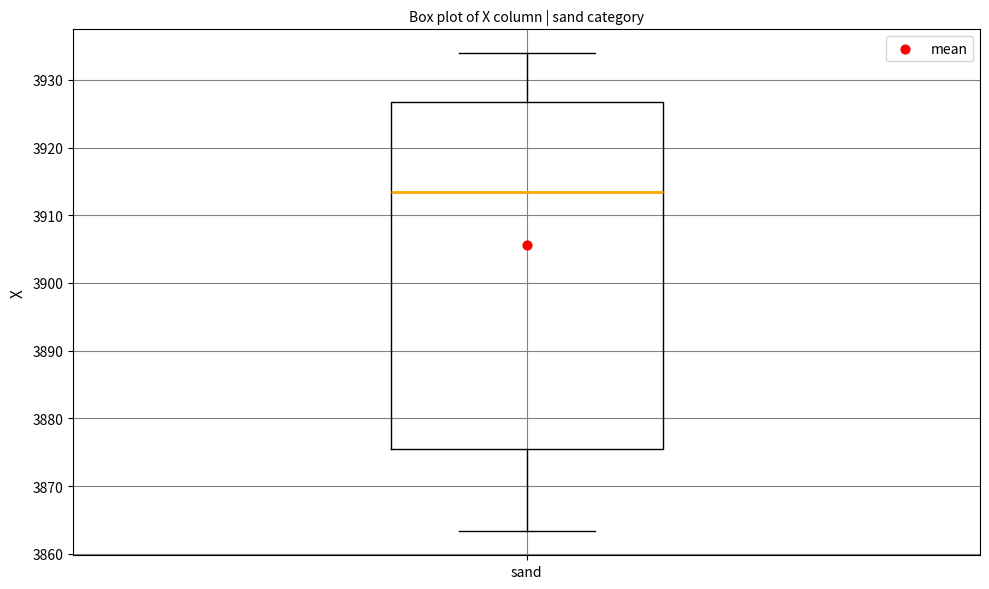

Read this box plot against the y-axis: the position of the median line, the range covered by the box, and the ends of both whiskers. The values are not printed on the chart, so give them approximately, as read against the axis.

median 3913, box 3876 to 3927, whiskers 3863 to 3934